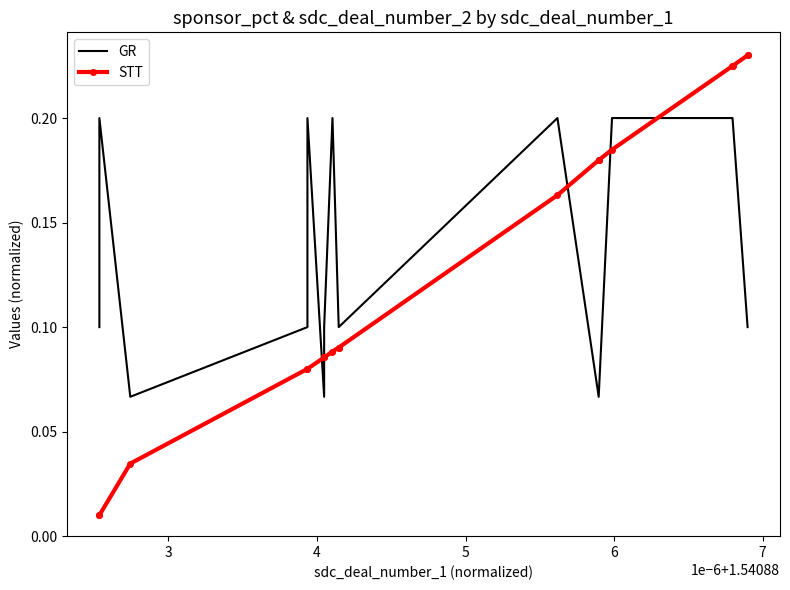

Which series has the largest total across all categories?

STT